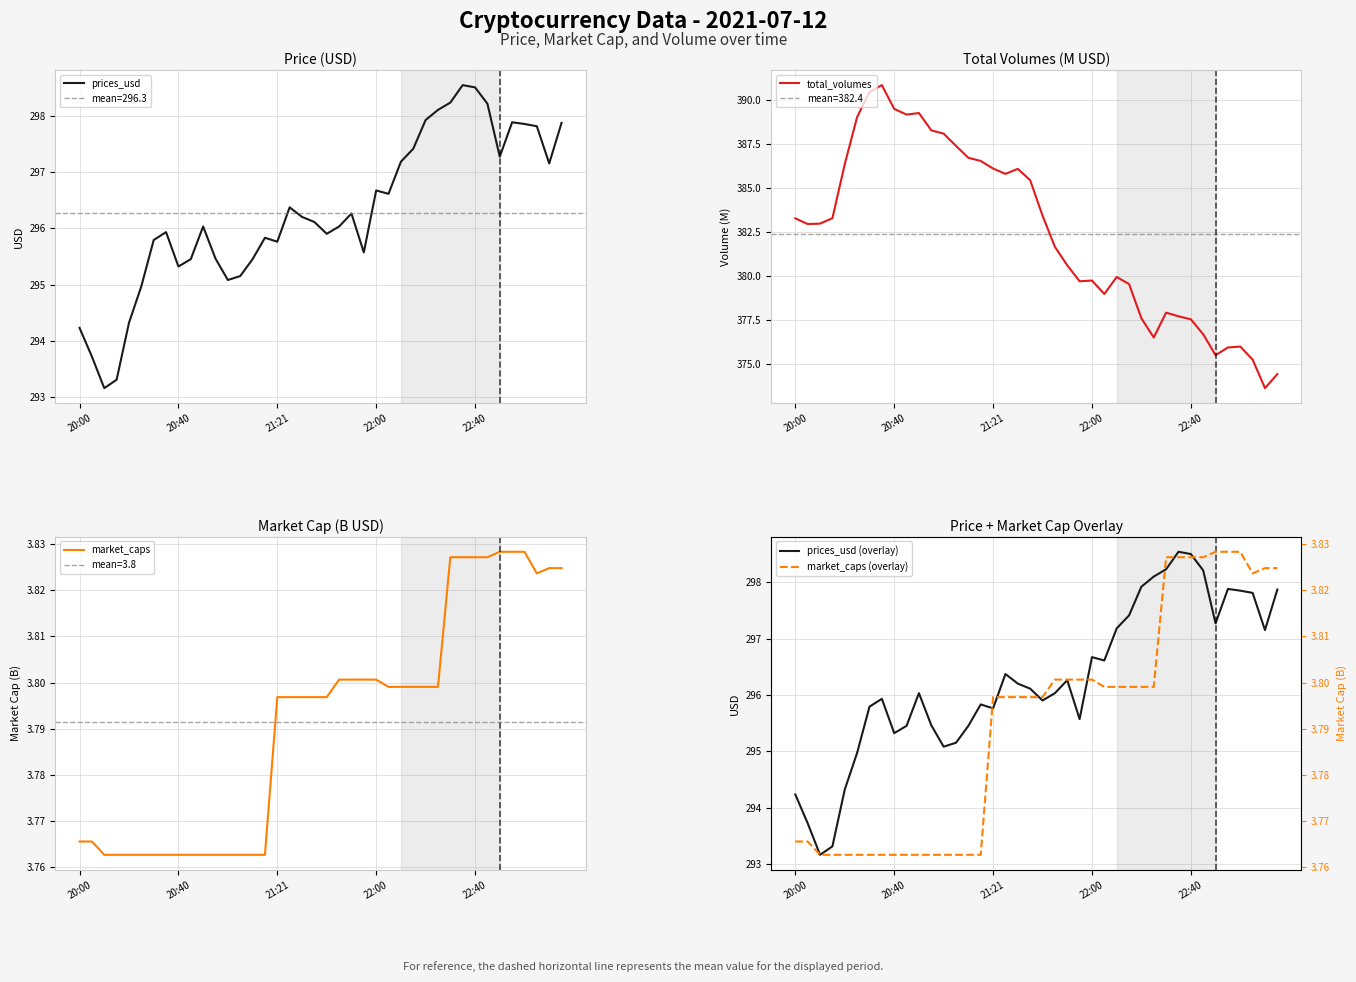

What is the lowest value of the prices_usd (overlay) series?

293.2